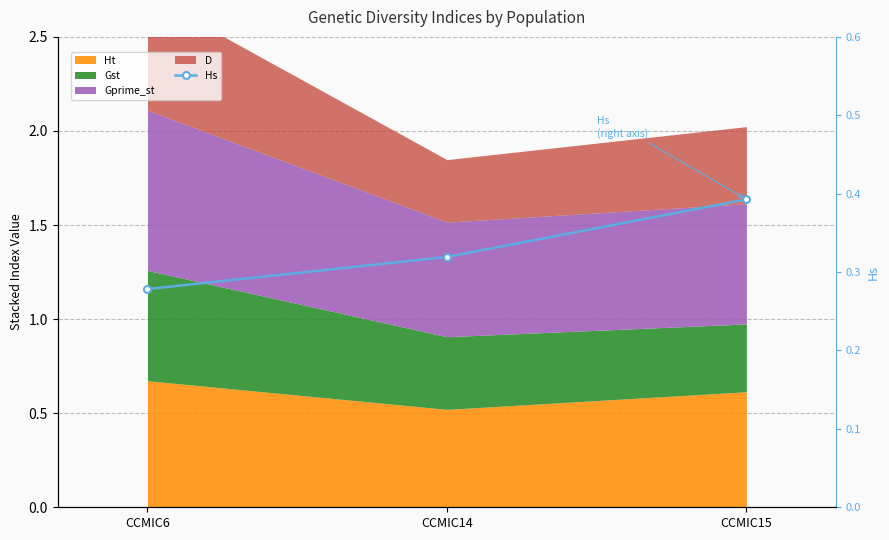

Is it true that the value at CCMIC6 is 0.2?

False